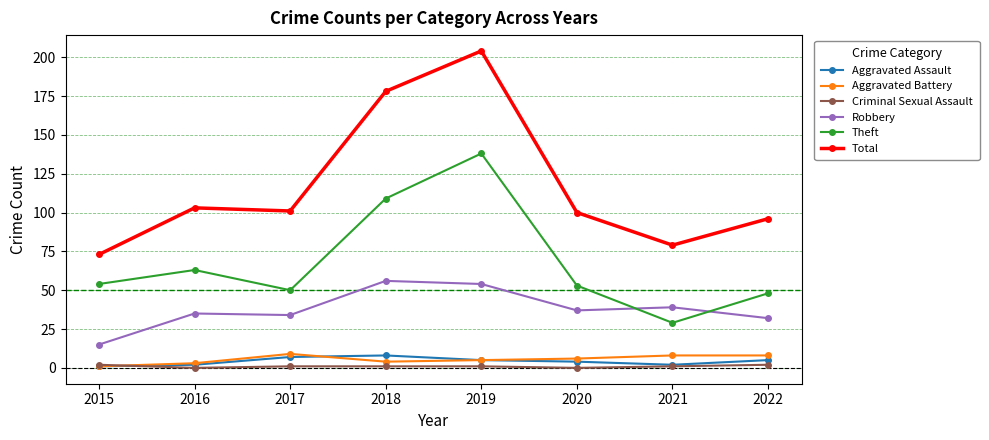

The Criminal Sexual Assault series shows 1 at 2019. True or false?

True